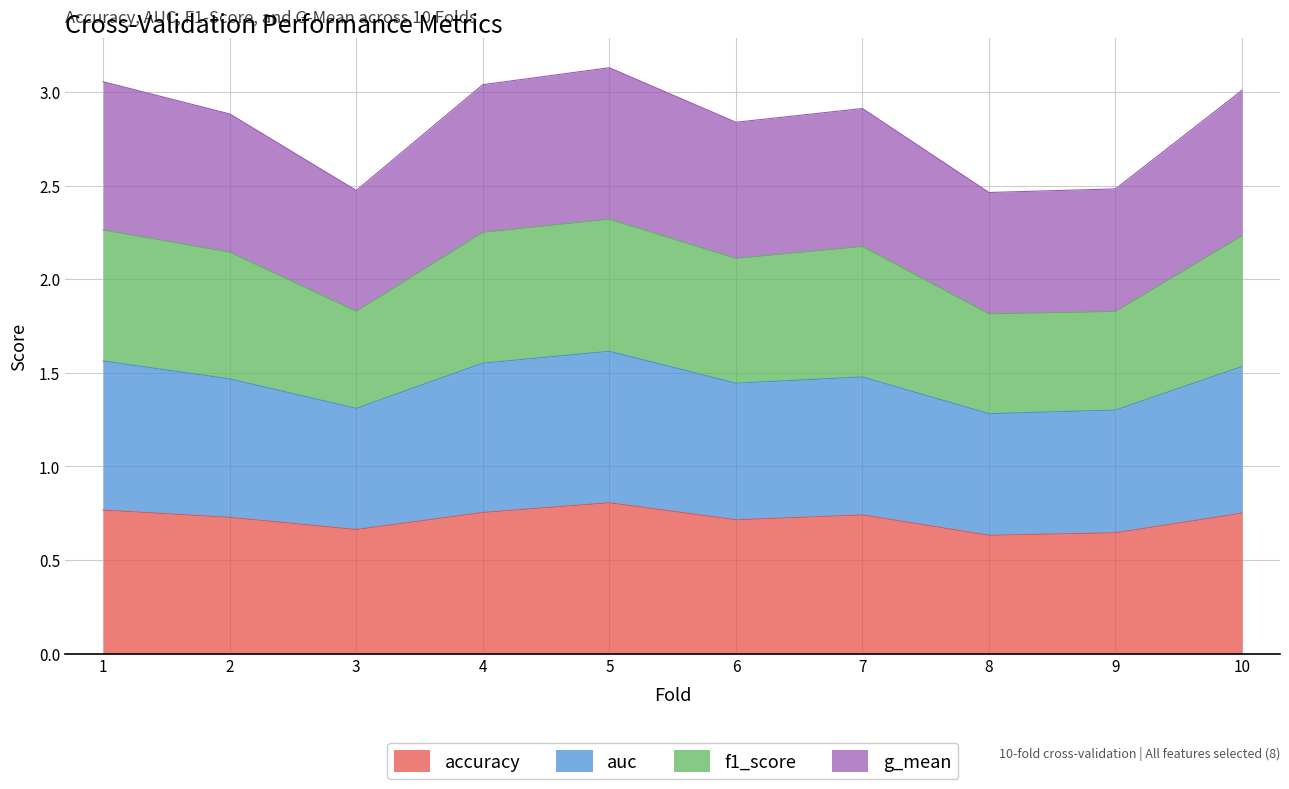

Is it true that accuracy equals 0.4 at 9?

False